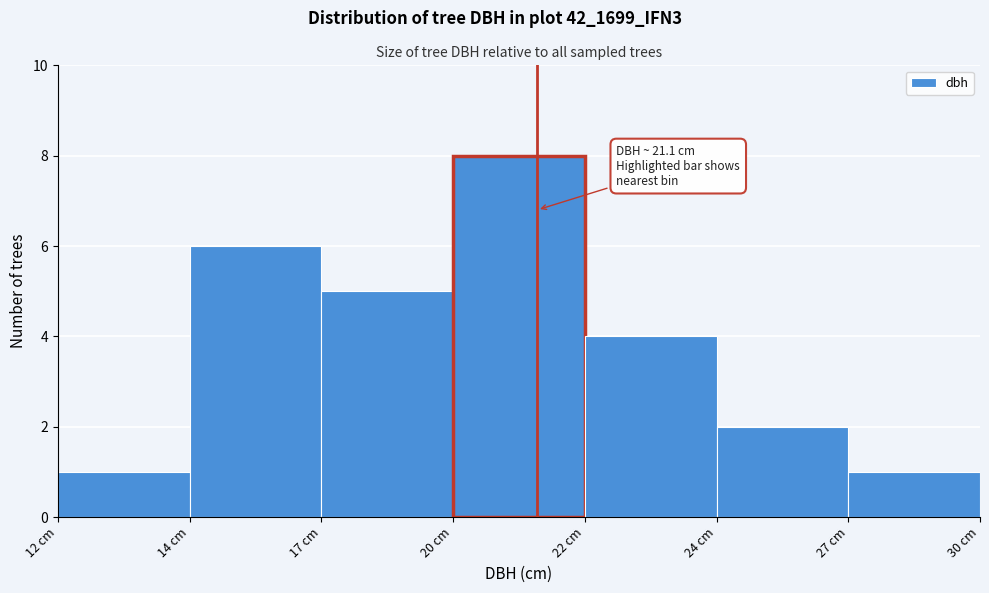

Reading left to right, what are all the values shown in this chart?

12 cm=1	14 cm=6	17 cm=5	20 cm=8	22 cm=4	24 cm=2	27 cm=1